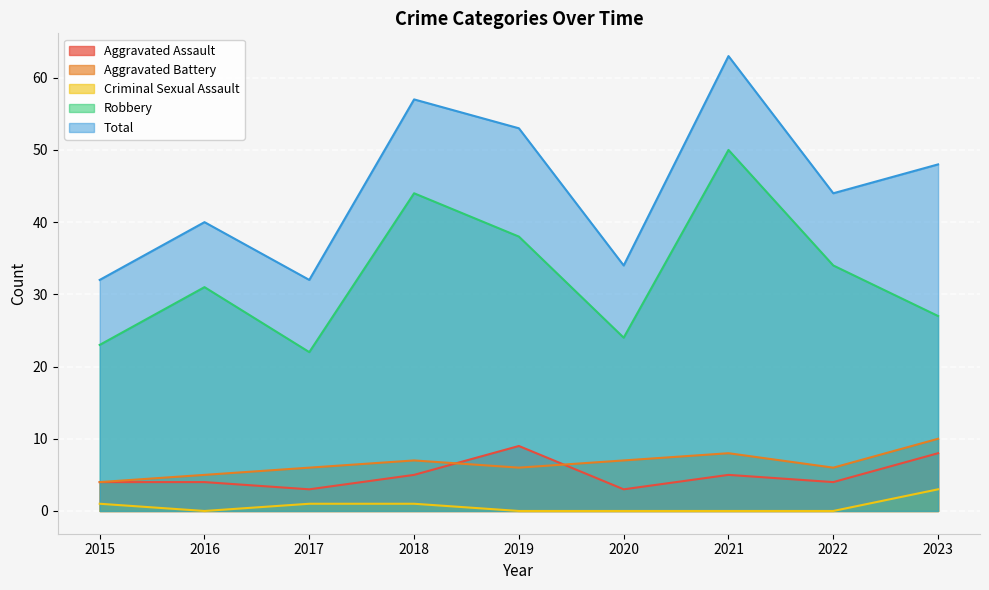

Which label corresponds to the largest value in the chart?

2021